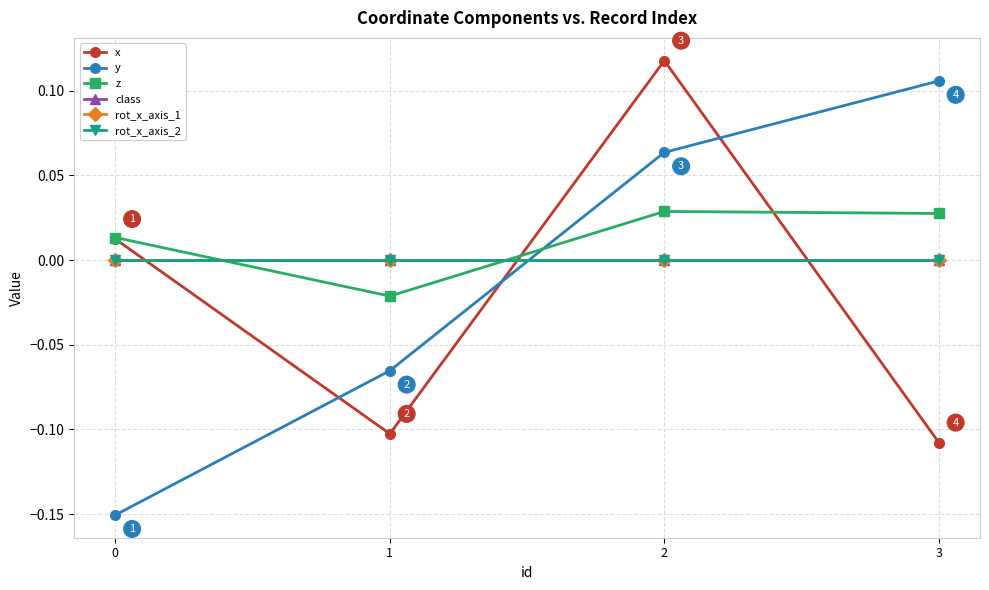

Which series has the widest spread of values?

y